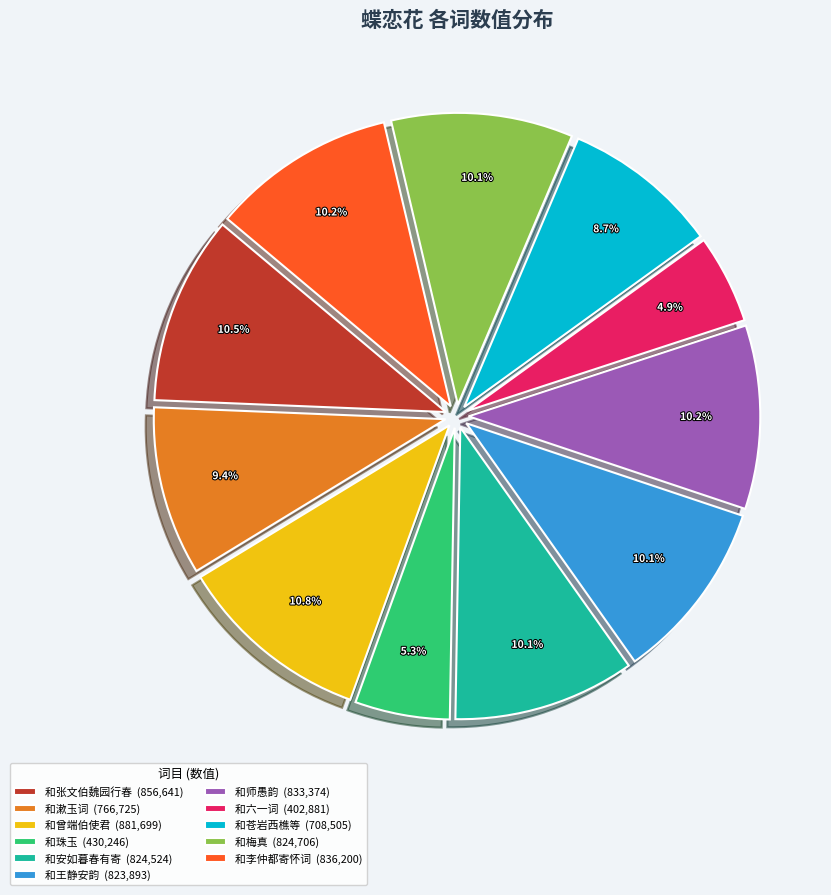

Between 和张文伯魏园行春 (856,641) and 和漱玉词 (766,725), which is larger?

和张文伯魏园行春 (856,641)